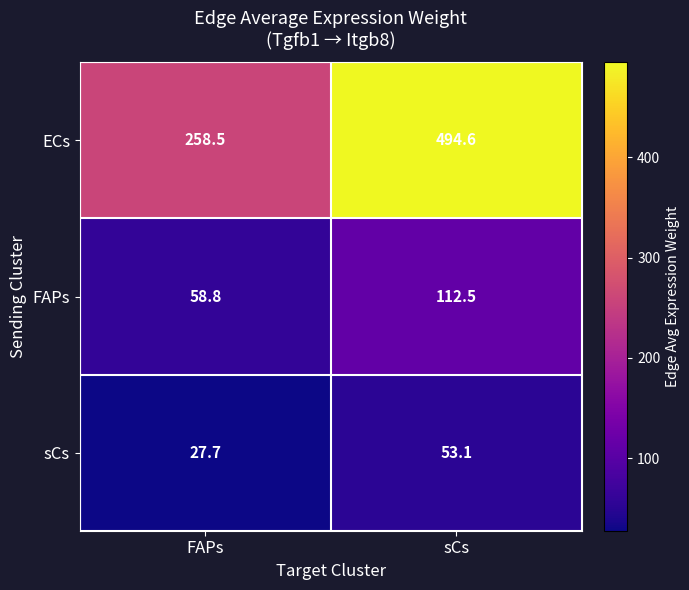

Is the value of sCs at sCs greater than the value of FAPs at FAPs?

No